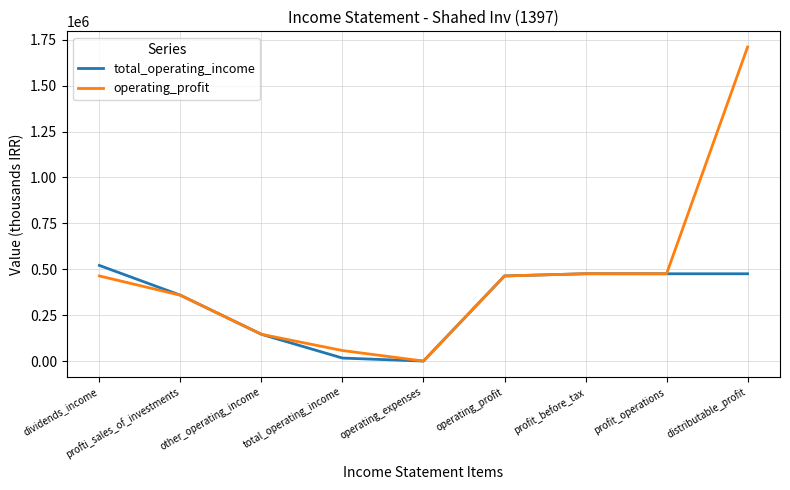

True or false: total_operating_income has more than 2 interior local peaks.

False